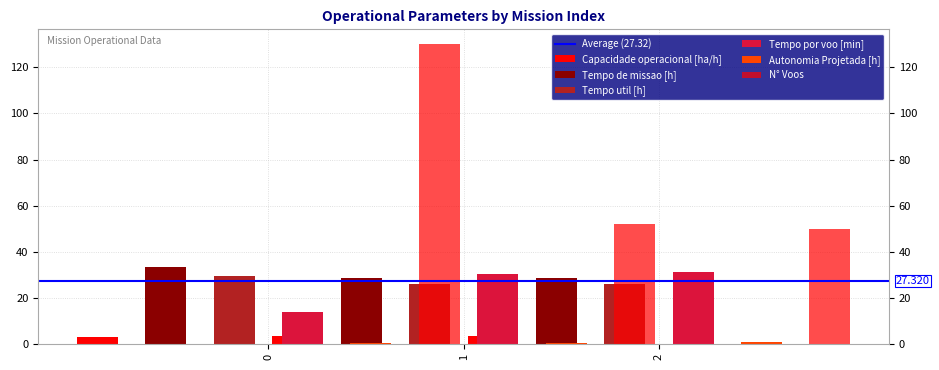

Reading left to right, what are all the values shown in this chart?

Capacidade operacional [ha/h]: 3.0	3.5	3.5
Tempo de missao [h]: 33.3	28.8	28.6
Tempo util [h]: 29.7	26.2	26.1
Tempo por voo [min]: 13.7	30.3	31.4
Autonomia Projetada [h]: 0.3	0.6	0.8
N° Voos: 130.0	52.0	50.0